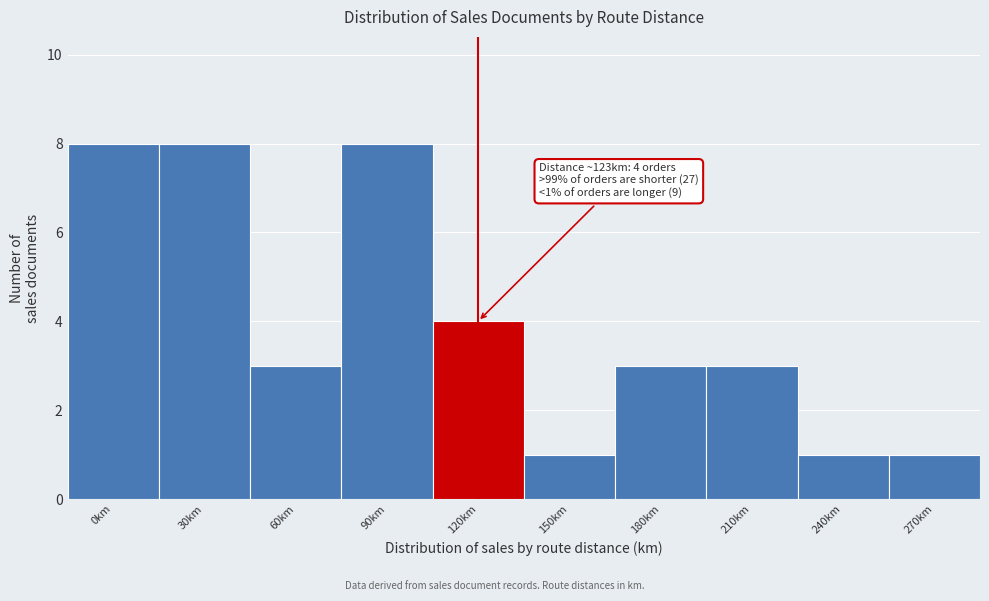

Reading left to right, list all the values displayed in this chart.

8	8	3	8	4	1	3	3	1	1